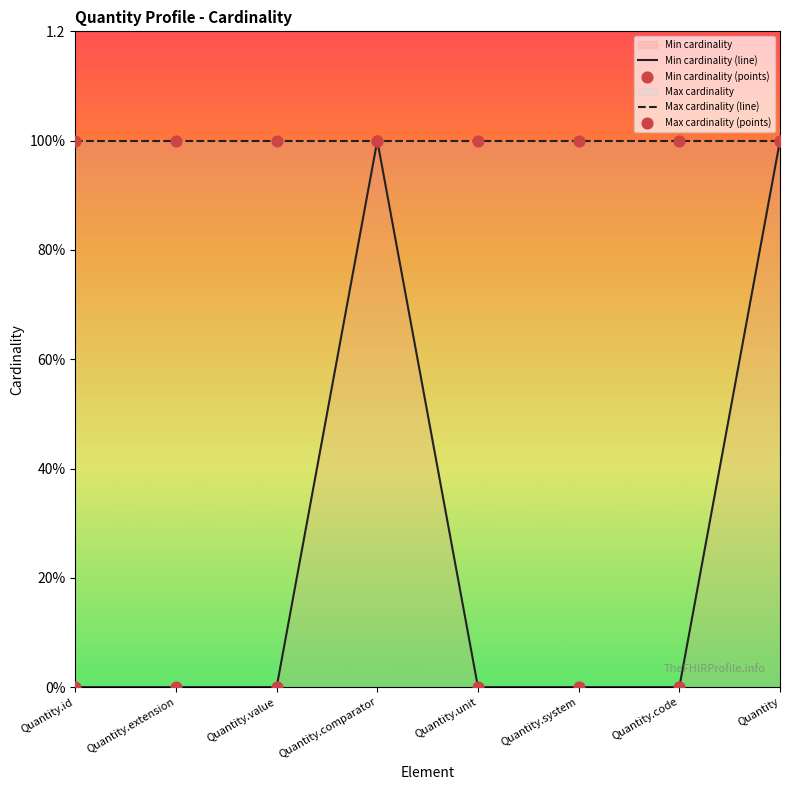

Between Quantity.unit and Quantity.value, which is larger?

Quantity.unit